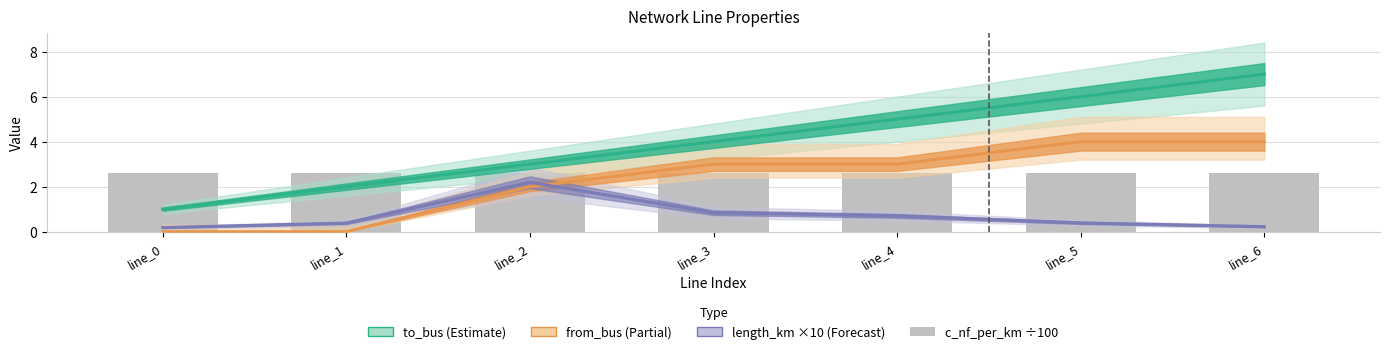

Reading left to right, transcribe all the data shown in this chart.

to_bus: line_0=1.0	line_1=2.0	line_2=3.0	line_3=4.0	line_4=5.0	line_5=6.0	line_6=7.0
from_bus: line_0=0.0	line_1=0.0	line_2=2.0	line_3=3.0	line_4=3.0	line_5=4.0	line_6=4.0
length_km (×10): line_0=0.2	line_1=0.4	line_2=2.2	line_3=0.8	line_4=0.7	line_5=0.4	line_6=0.2
c_nf_per_km (÷100): line_0=2.6	line_1=2.6	line_2=2.6	line_3=2.6	line_4=2.6	line_5=2.6	line_6=2.6